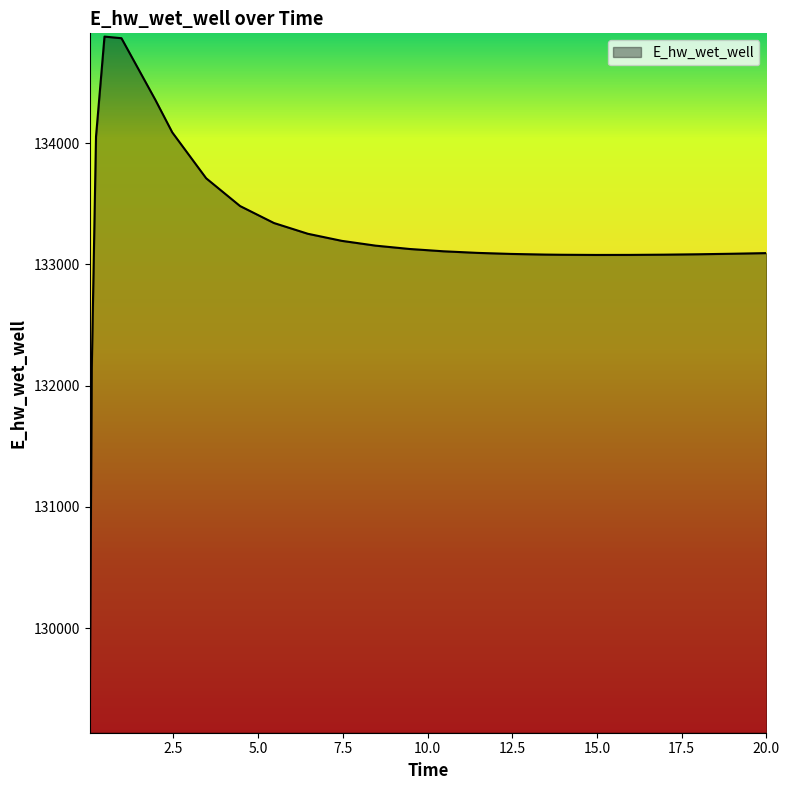

What is the smallest value displayed?

129163.8